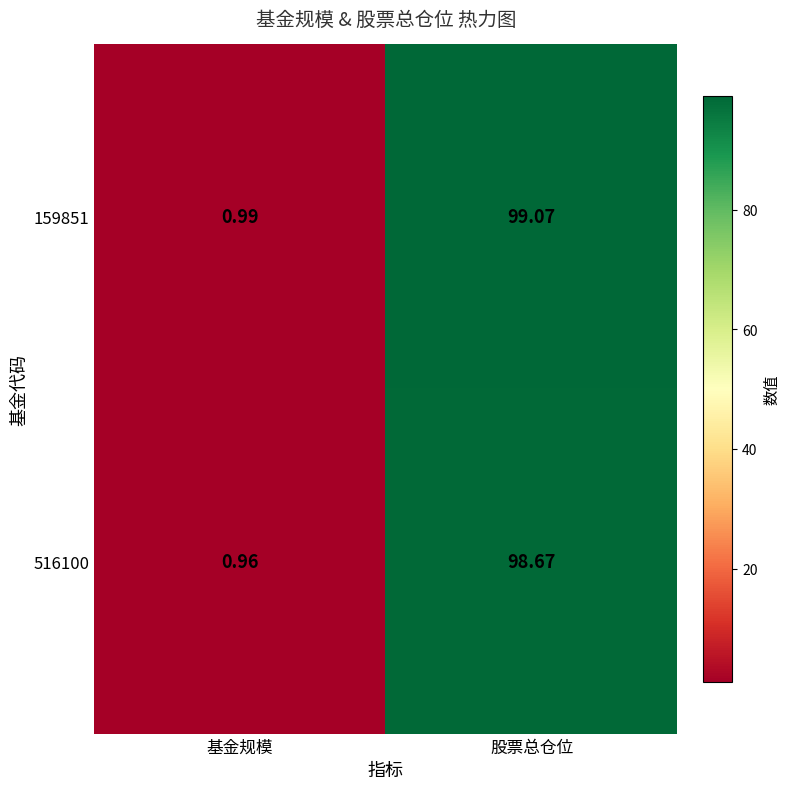

Rank the series by their maximum value, from highest to lowest.

159851, 516100